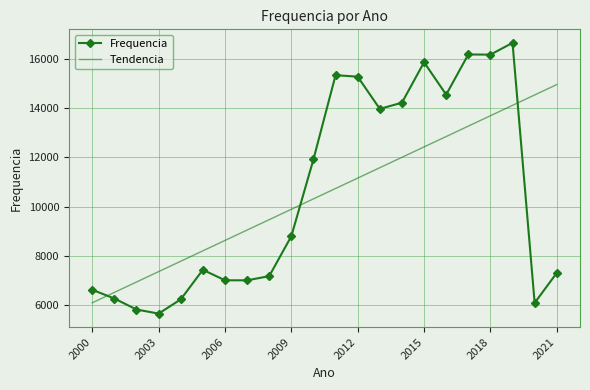

How many times do Tendencia and Frequencia cross each other?

3